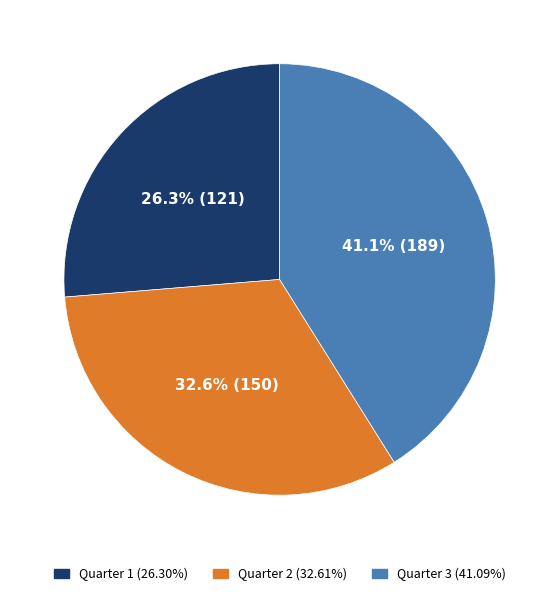

Is there any slice that represents more than half of the pie?

No